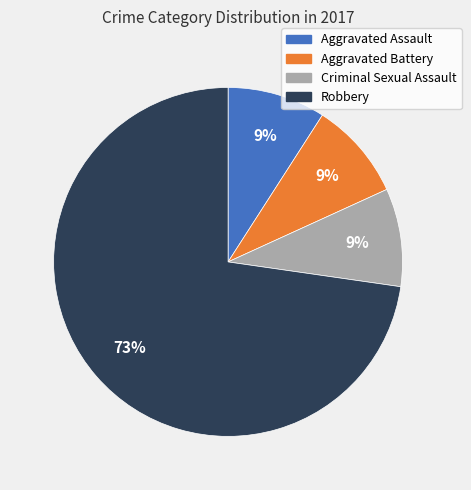

Count the number of slices in the pie.

4